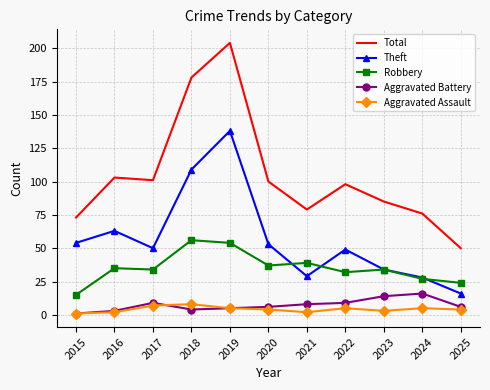

What is the lowest value of the Total series?

50